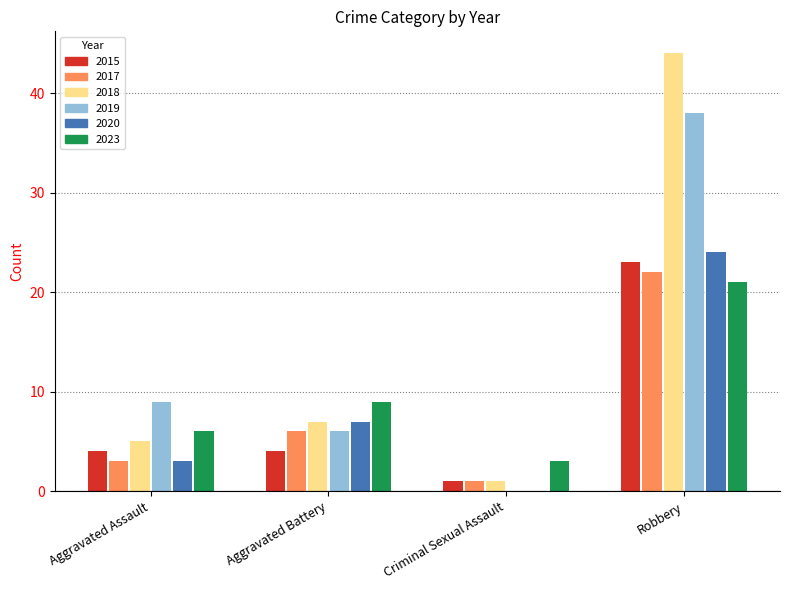

At which label is 2023 closest to 12?

Aggravated Battery